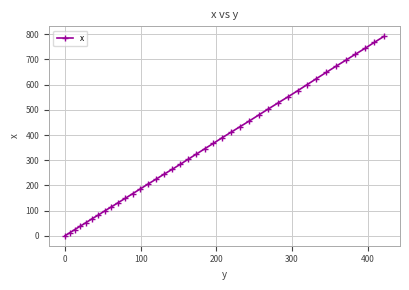

What is the value of the 4th point from the left?

37.7